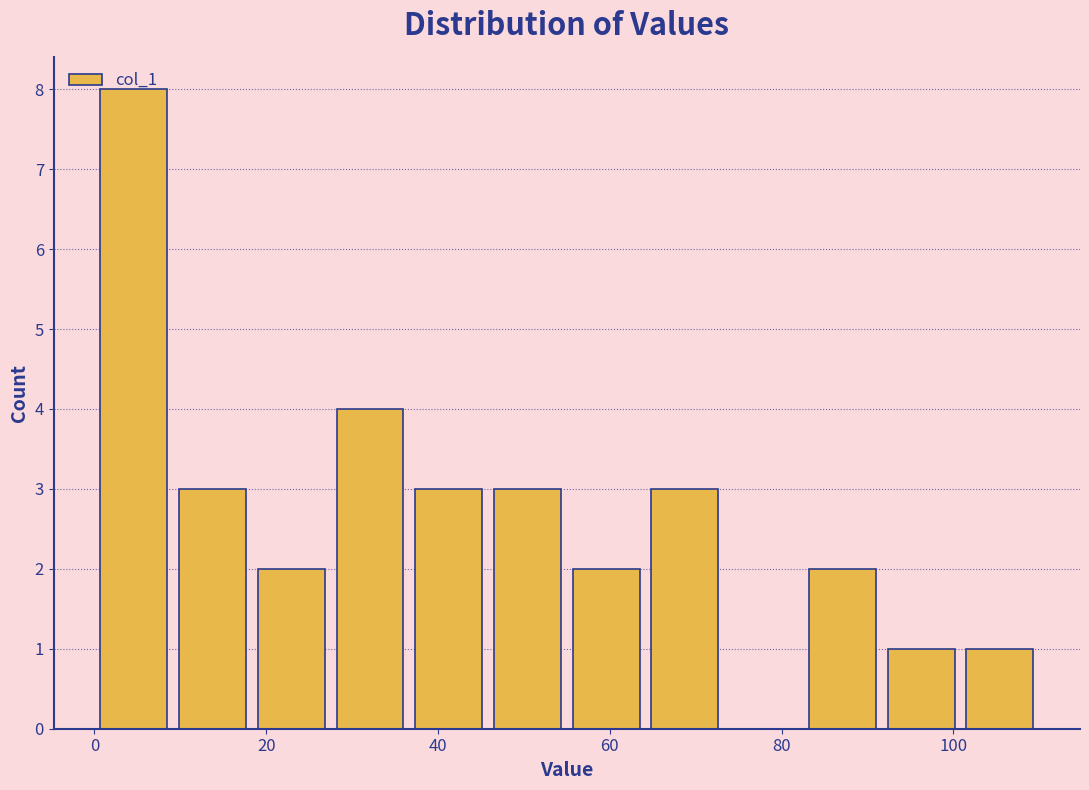

Reading left to right, transcribe this chart: for each bar, give the range it covers on the x-axis and its height. Neither the bar edges nor the heights are printed on the chart, so give them approximately, as read against the axes.

0 to 10: 8
10 to 18: 3
18 to 28: 2
28 to 36: 4
36 to 46: 3
46 to 56: 3
56 to 64: 2
64 to 74: 3
74 to 82: 0
82 to 92: 2
92 to 100: 1
100 to 110: 1